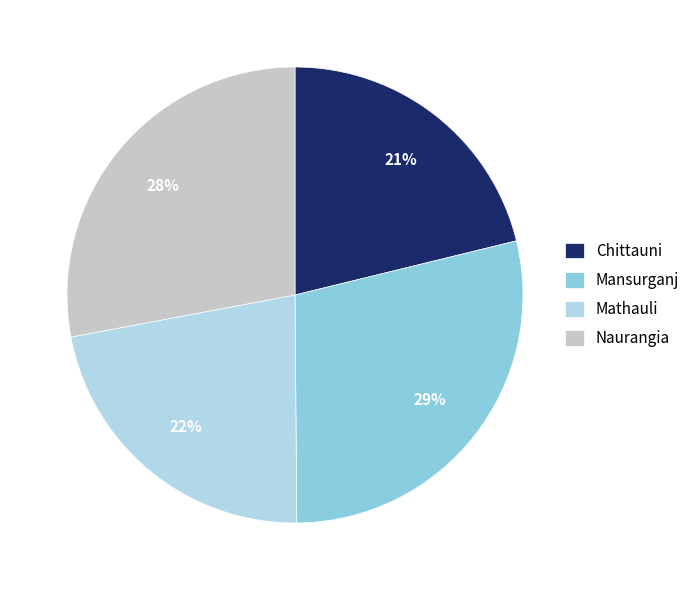

Which slice is the largest?

Mansurganj